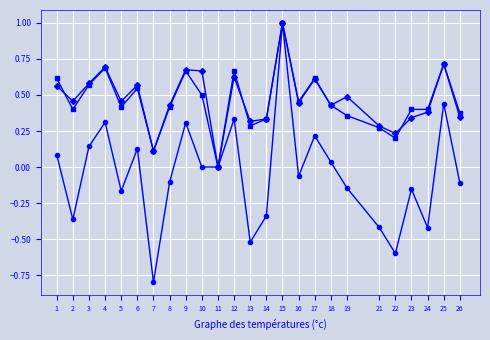

At which category is the sum across all series the highest?

15